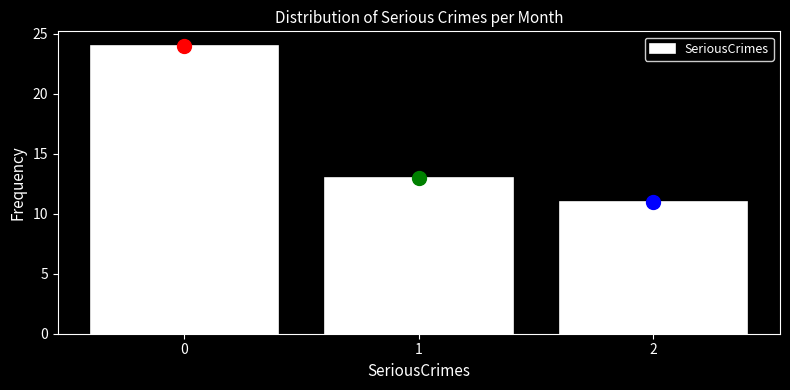

How tall is the bar that spans 0.5 to 1.5 on the x-axis? The values are not printed on the chart, so give them approximately, as read against the axis.

13